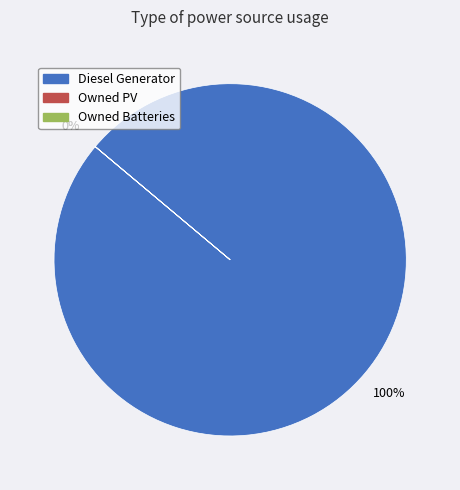

Does any single category account for the majority?

Yes